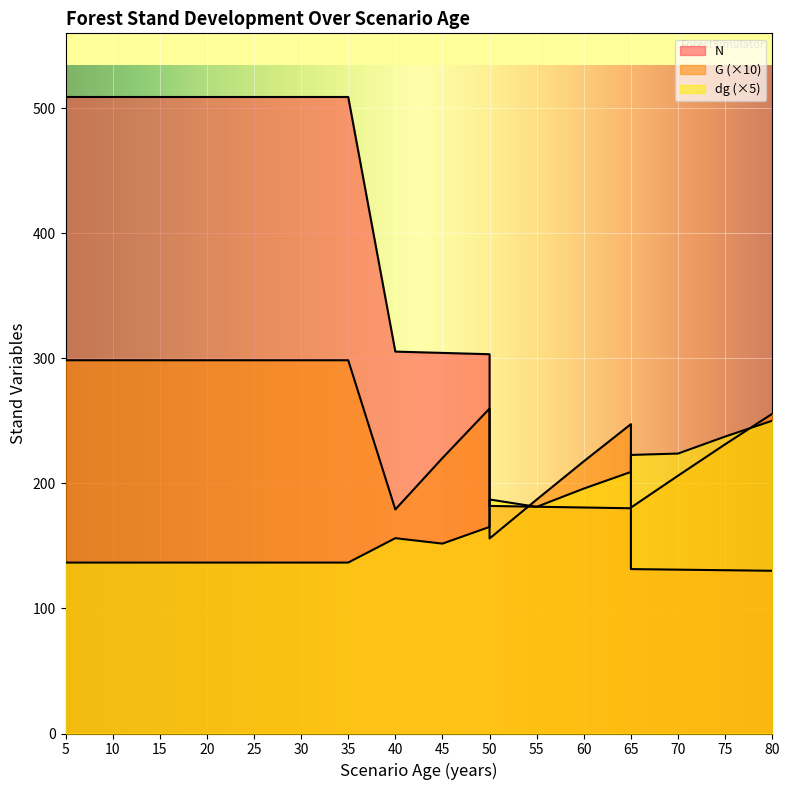

What is the smallest value displayed?

130.1